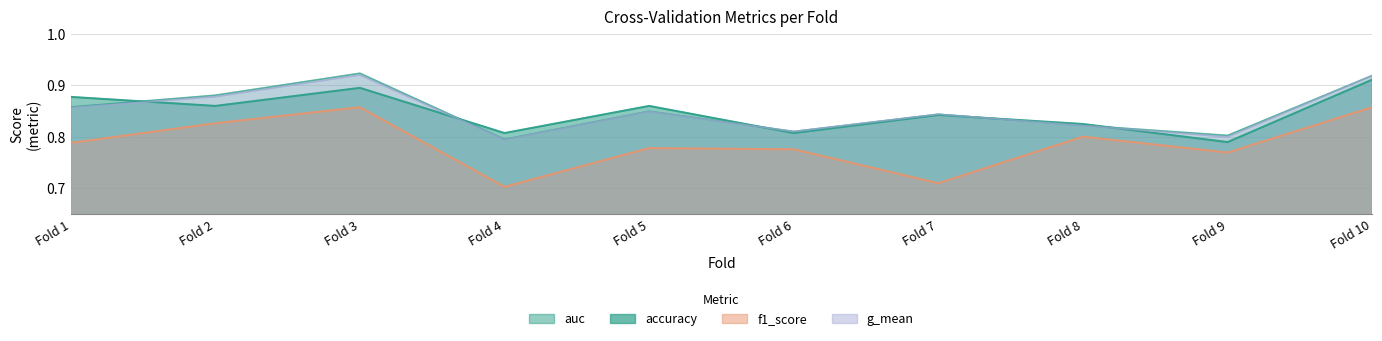

What is the difference between the f1_score values at Fold 3 and Fold 5?

0.1